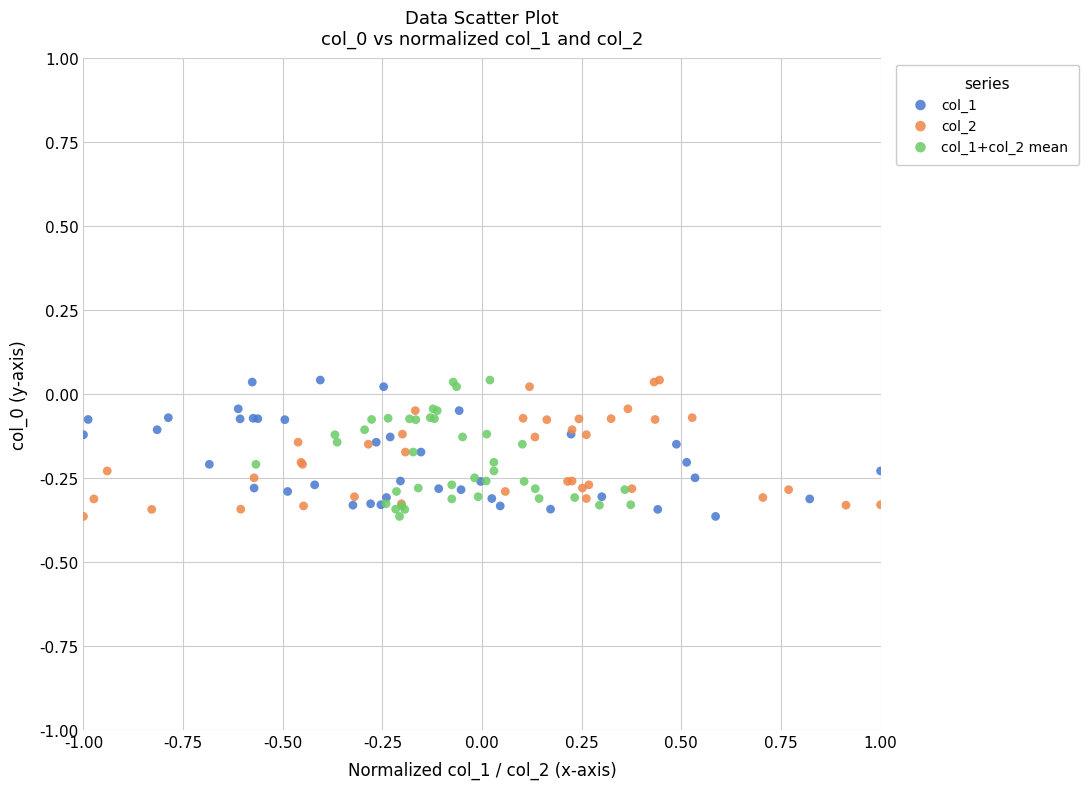

What are all the series names shown in the legend?

col_1, col_2, col_1+col_2 mean